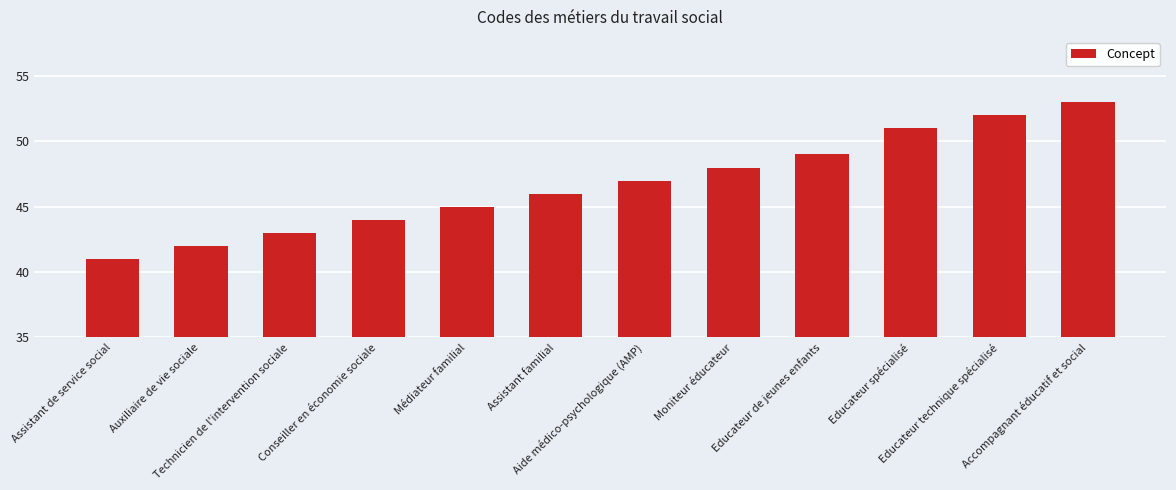

How many categories are shown in the chart?

12